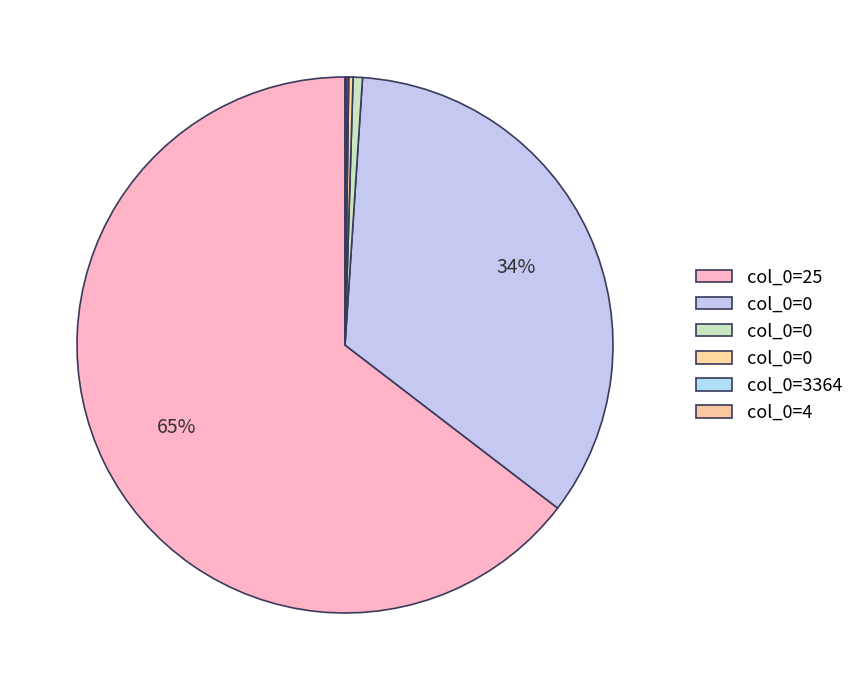

Is there a majority slice in this chart?

Yes